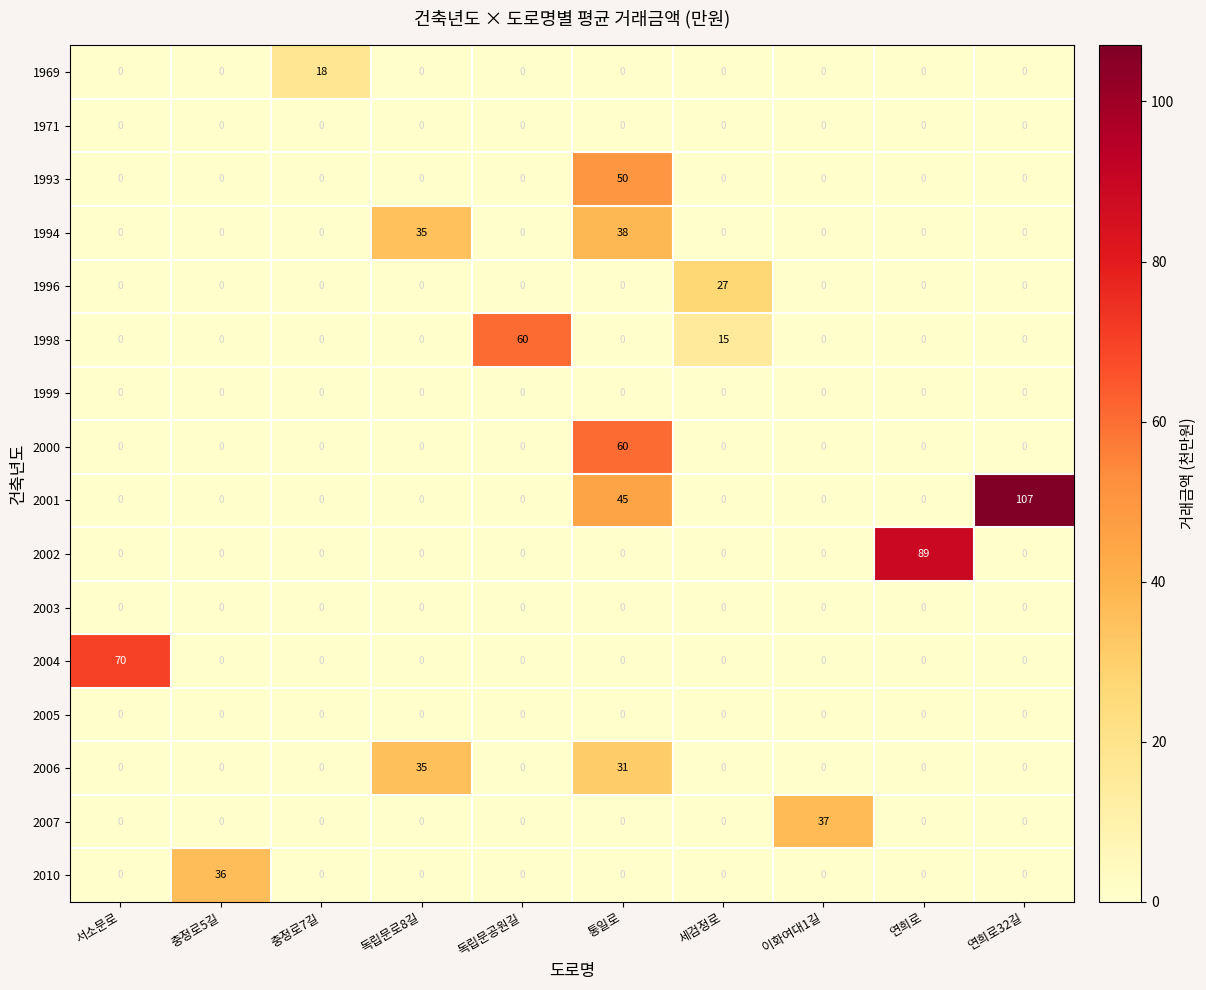

Is it true that 2002 equals 0 at 서소문로?

True